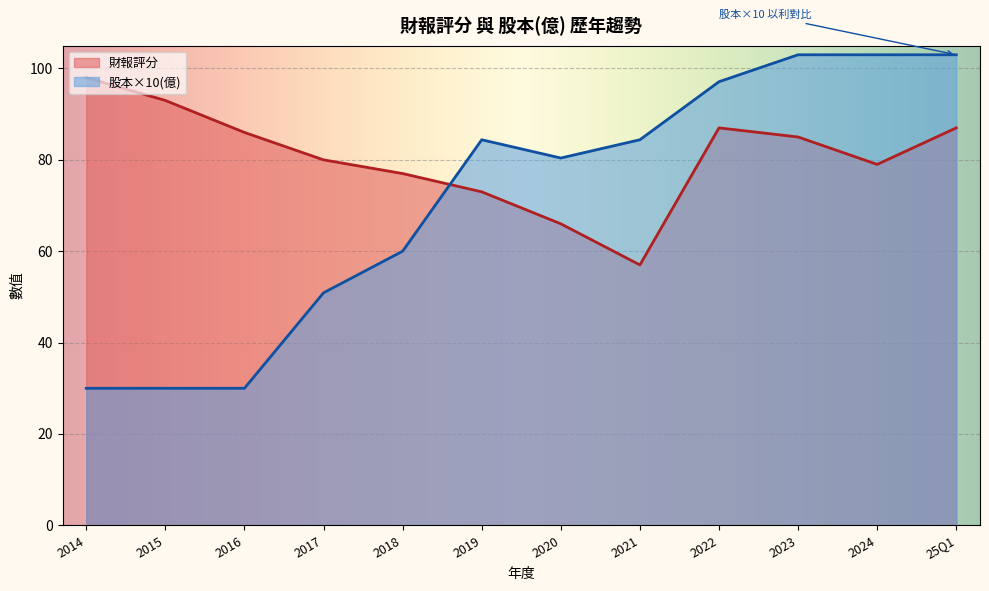

At which category does 財報評分 reach its first local peak?

2022